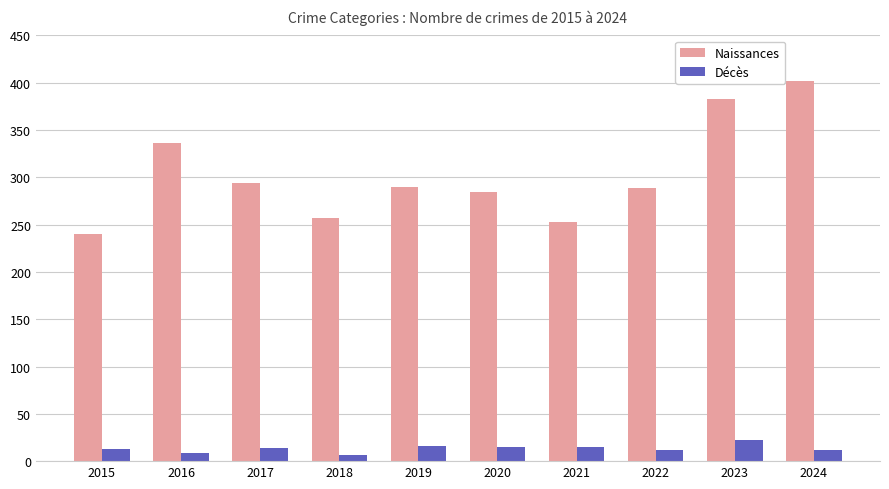

List the series in order of their overall mean, highest first.

Naissances, Décès